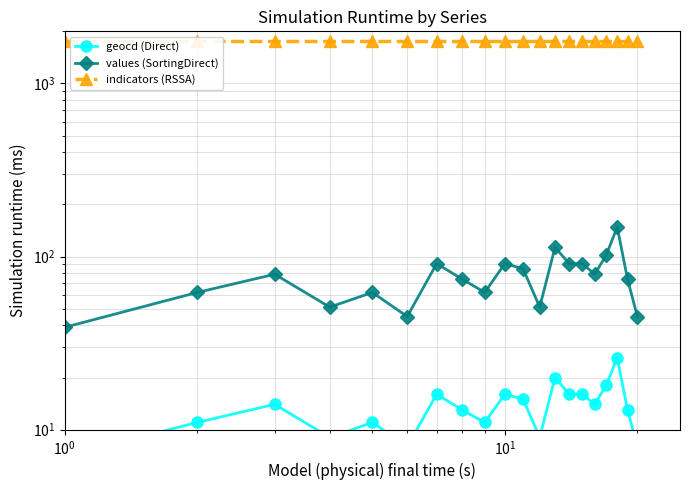

What are all the series names shown in the legend?

geocd (Direct), values (SortingDirect), indicators (RSSA)